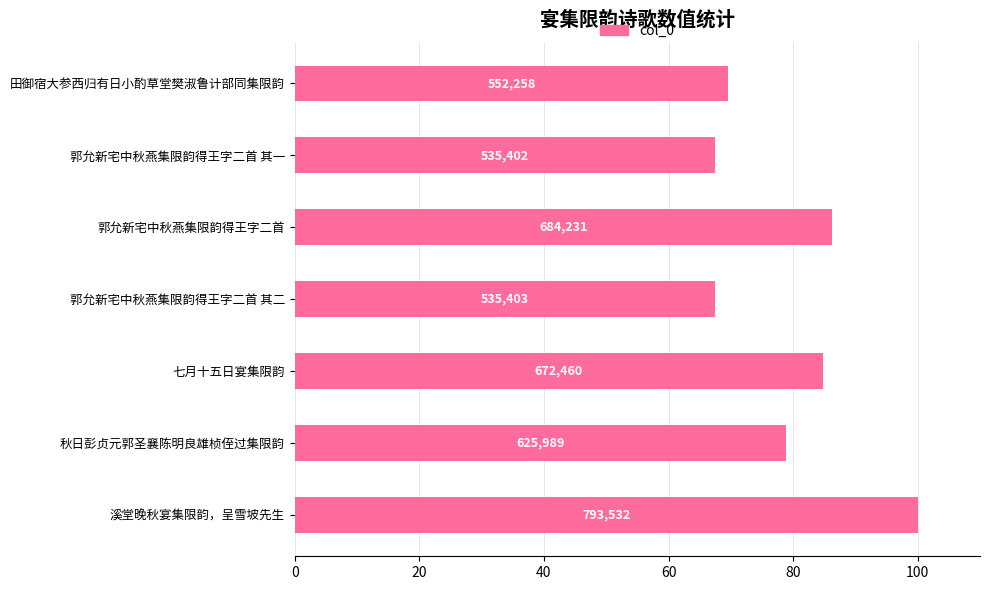

How many bars are there in total?

7